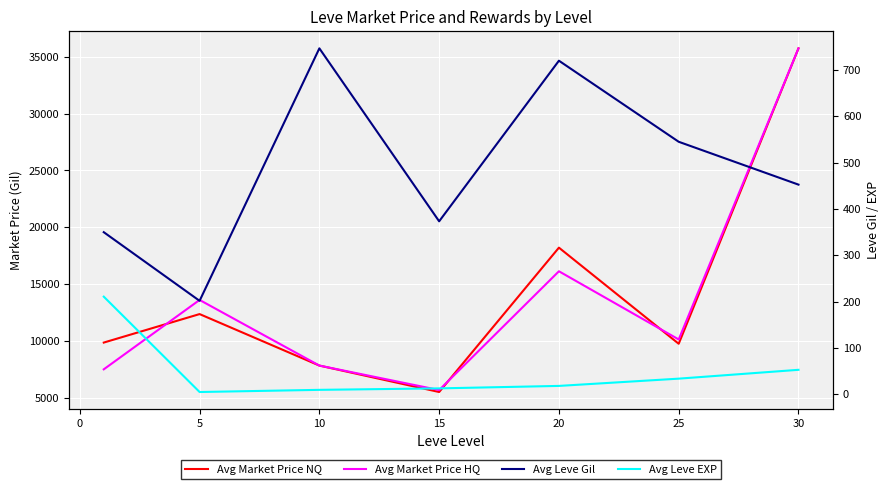

How many data points in Avg Leve Gil are less than 452?

3